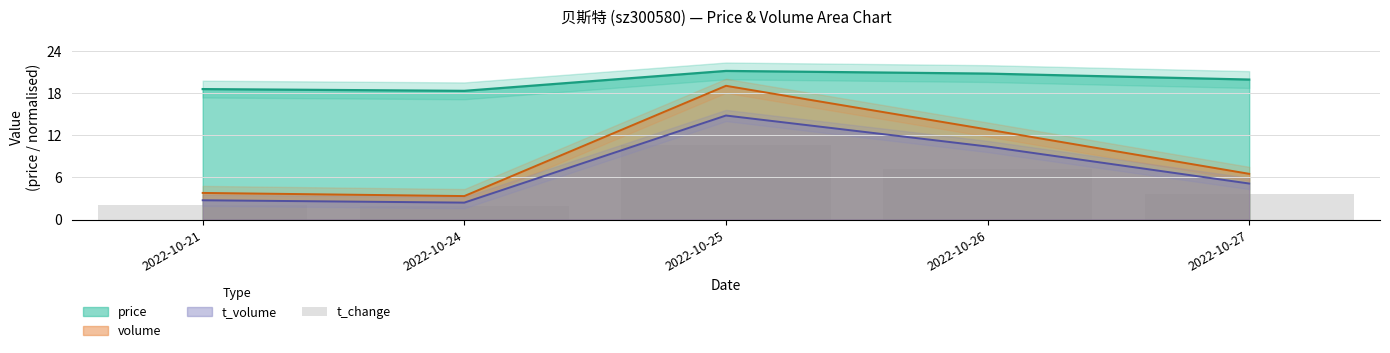

How many data points does each series have?

5